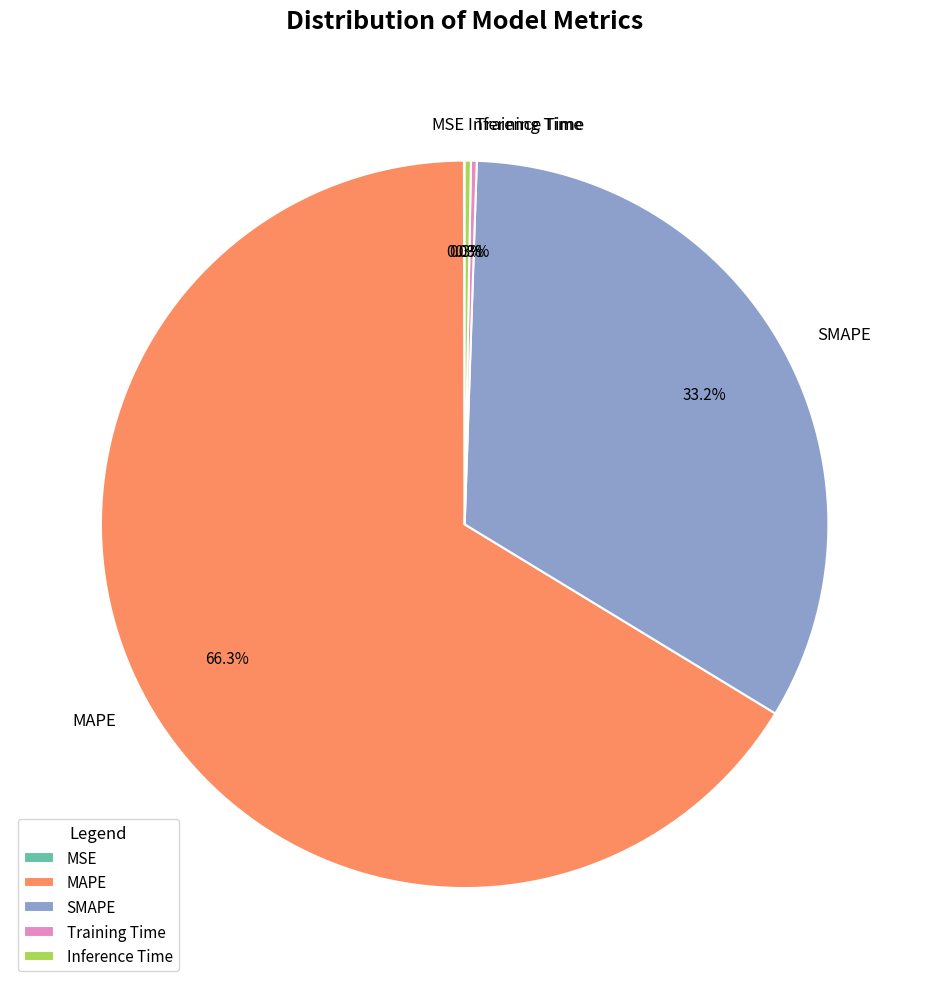

Does MAPE represent more than half of the total?

Yes